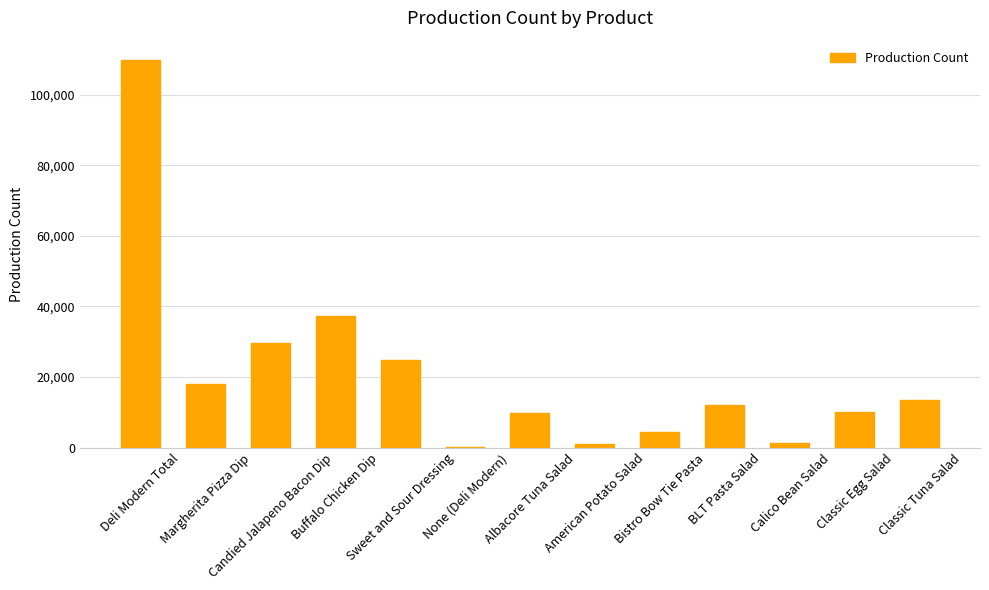

The chart shows a value of 9887.0 at Albacore Tuna Salad. True or false?

True